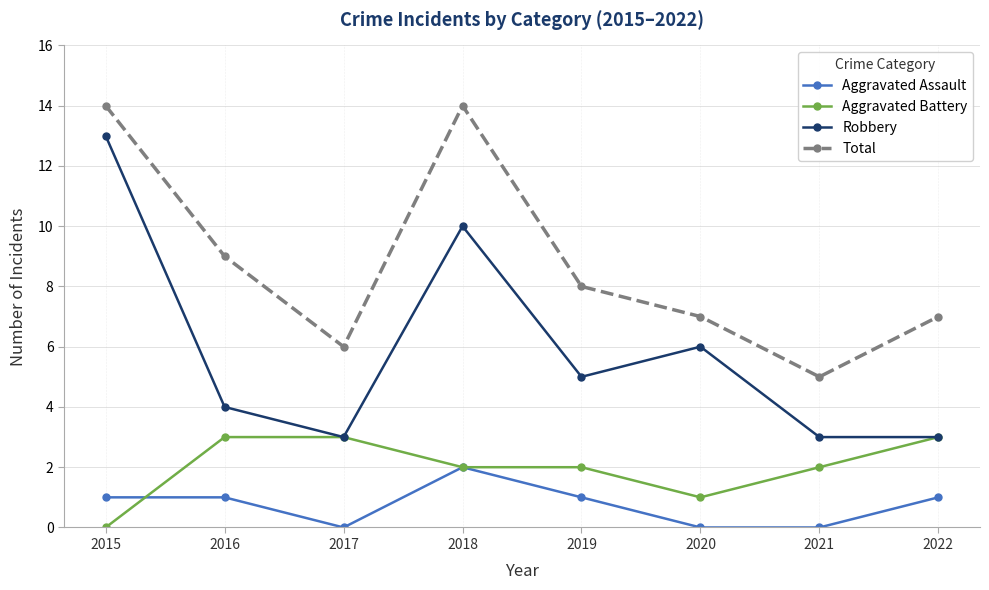

Which series changed the most between 2016 and 2017?

Total